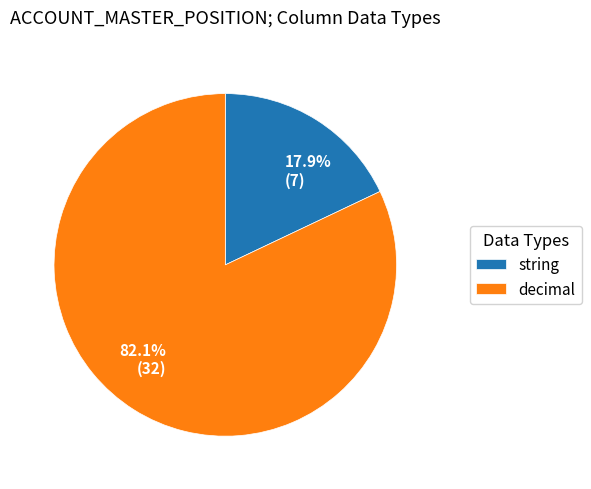

Count the number of slices in the pie.

2